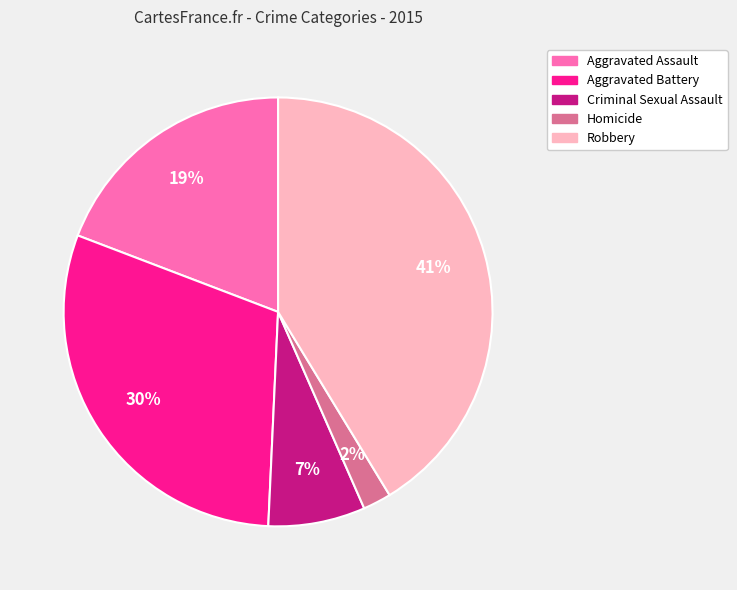

Between Robbery and Homicide, which is larger?

Robbery